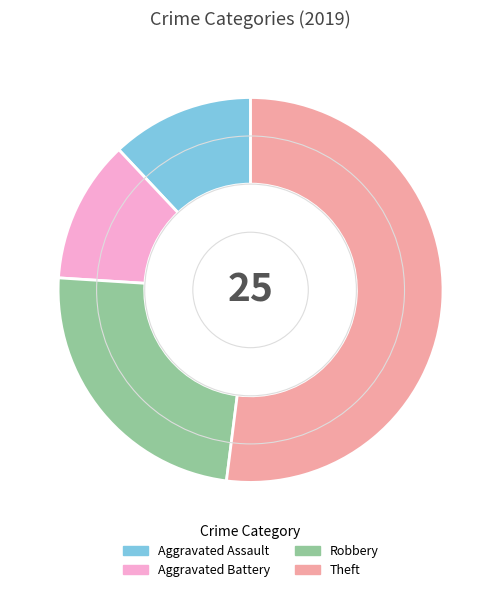

Which slice is the largest?

Theft